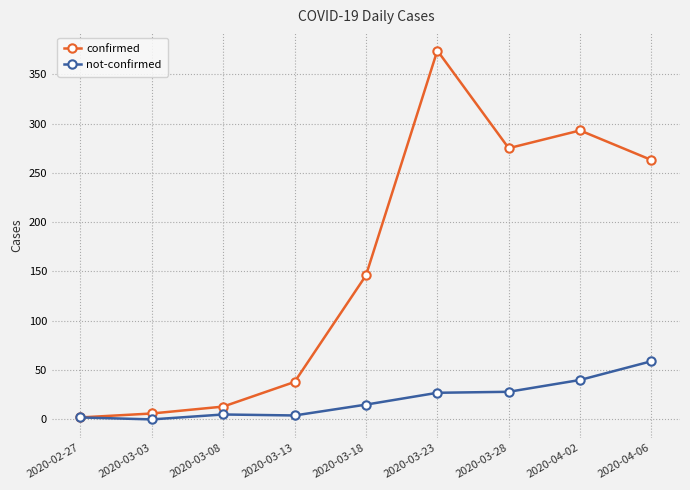

What is the label of the 6th point from the right?

2020-03-13